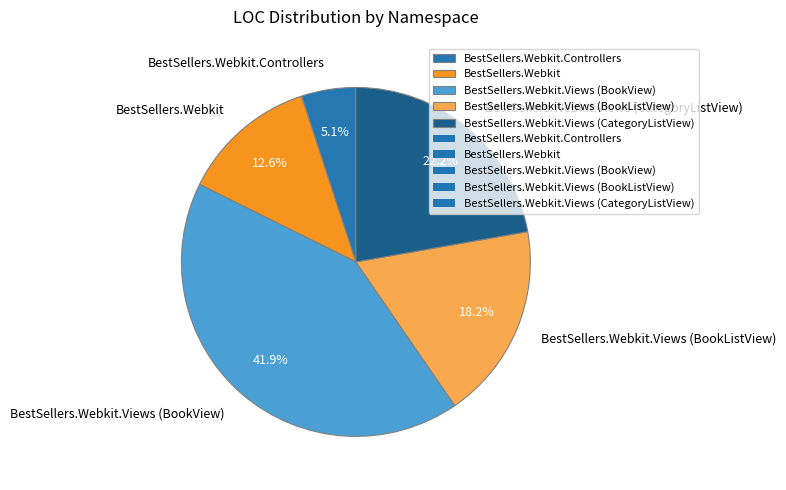

Which category has the smallest portion of the pie?

BestSellers.Webkit.Controllers